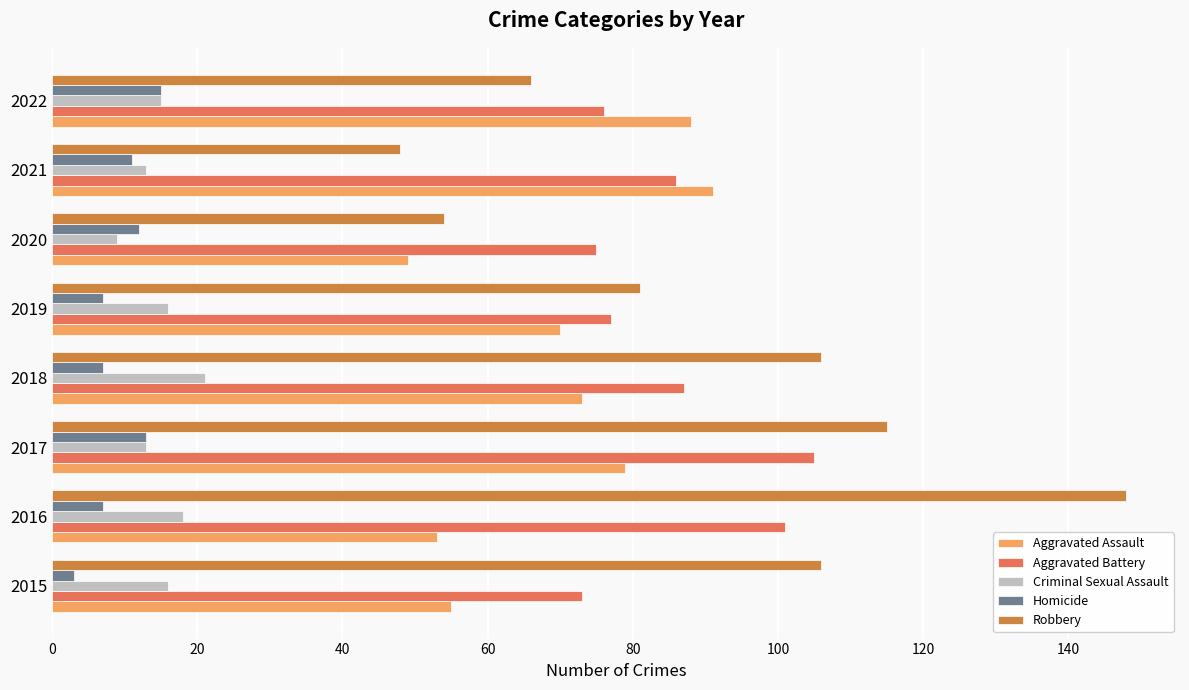

What is the maximum value for Robbery?

148